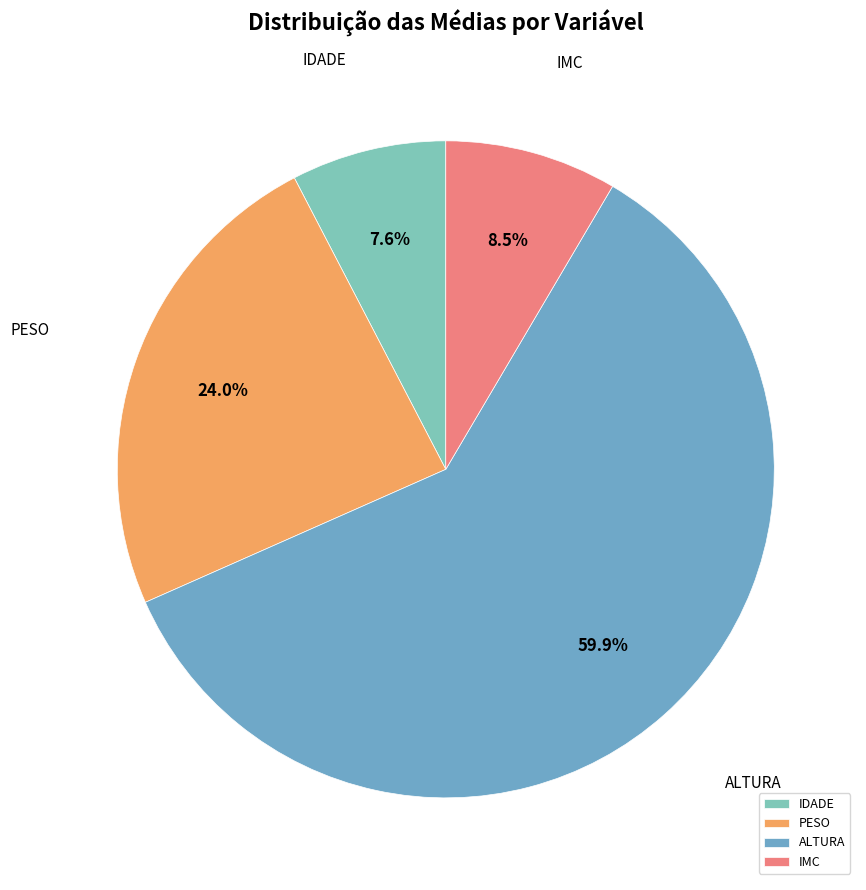

What percentage do IDADE and IMC together represent?

16.1%